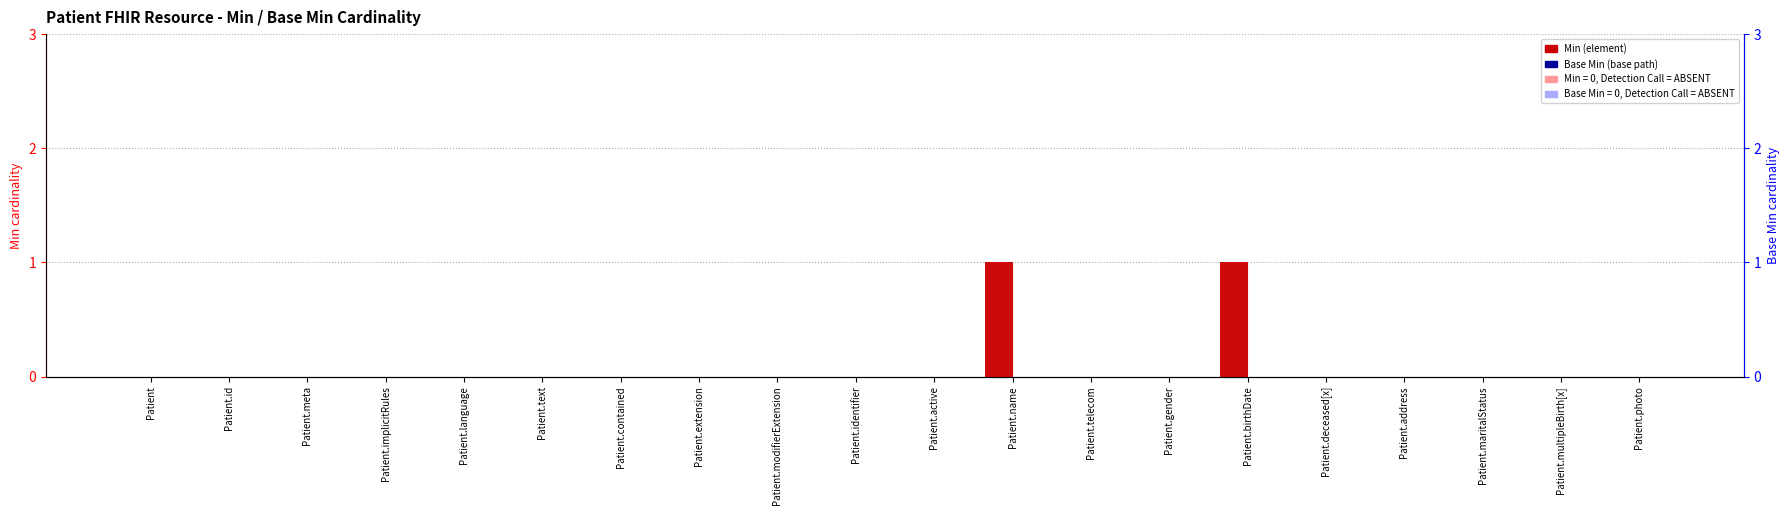

What position from the right is Patient?

20